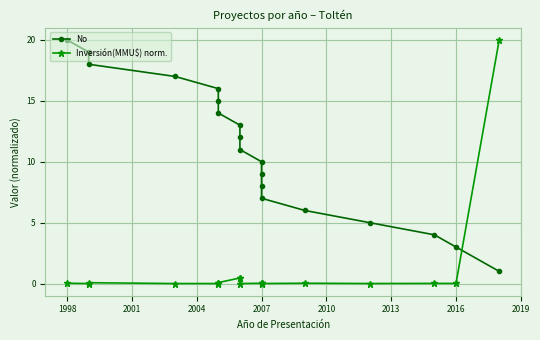

What is the sum of the Inversión(MMU$) norm. values at 11 and 2016?

0.5